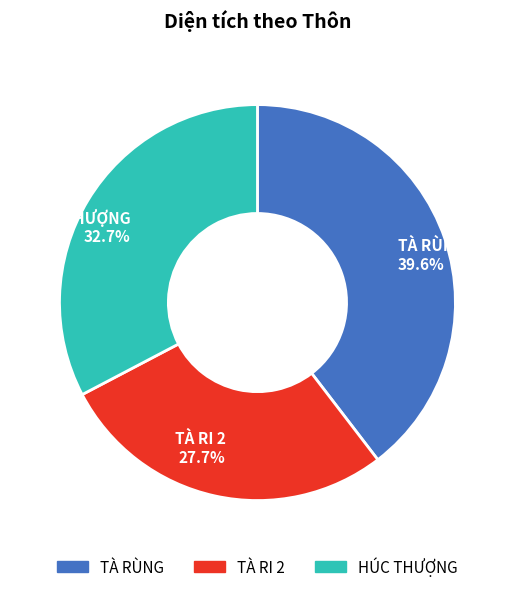

Does any single category account for the majority?

No